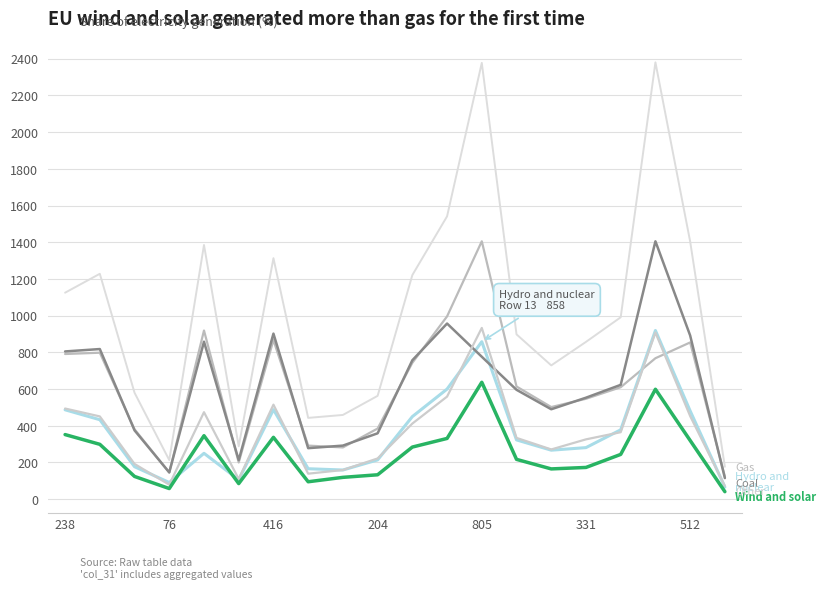

The value of Gas at 512 is 854. True or false?

True